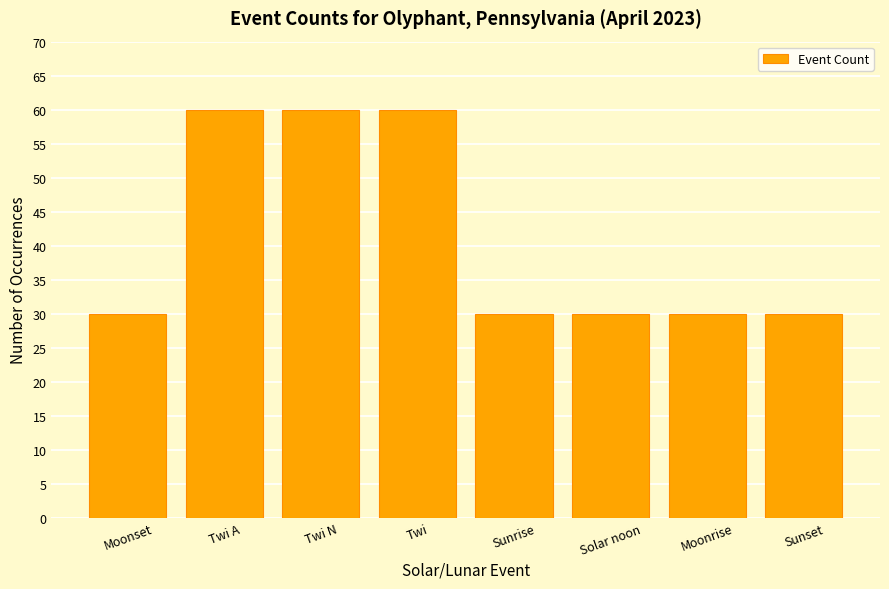

Count the values in the range 30 to 60.

8